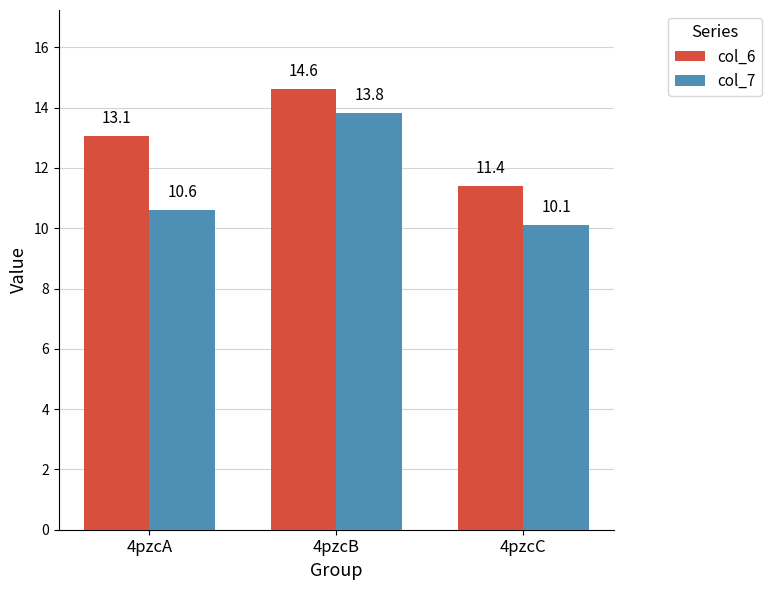

Reading left to right, extract all data points from this chart.

col_6: 13.1	14.6	11.4
col_7: 10.6	13.8	10.1